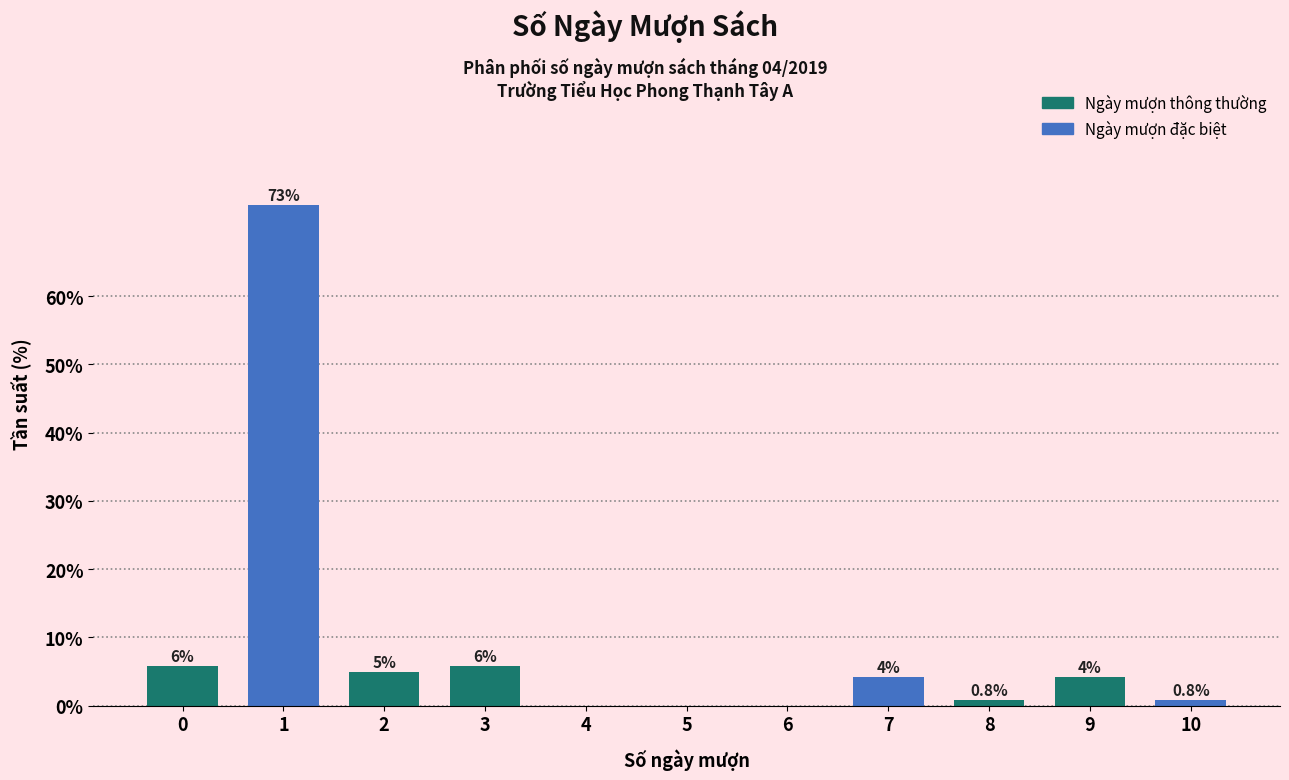

Which has a higher value, 6 or 9?

9